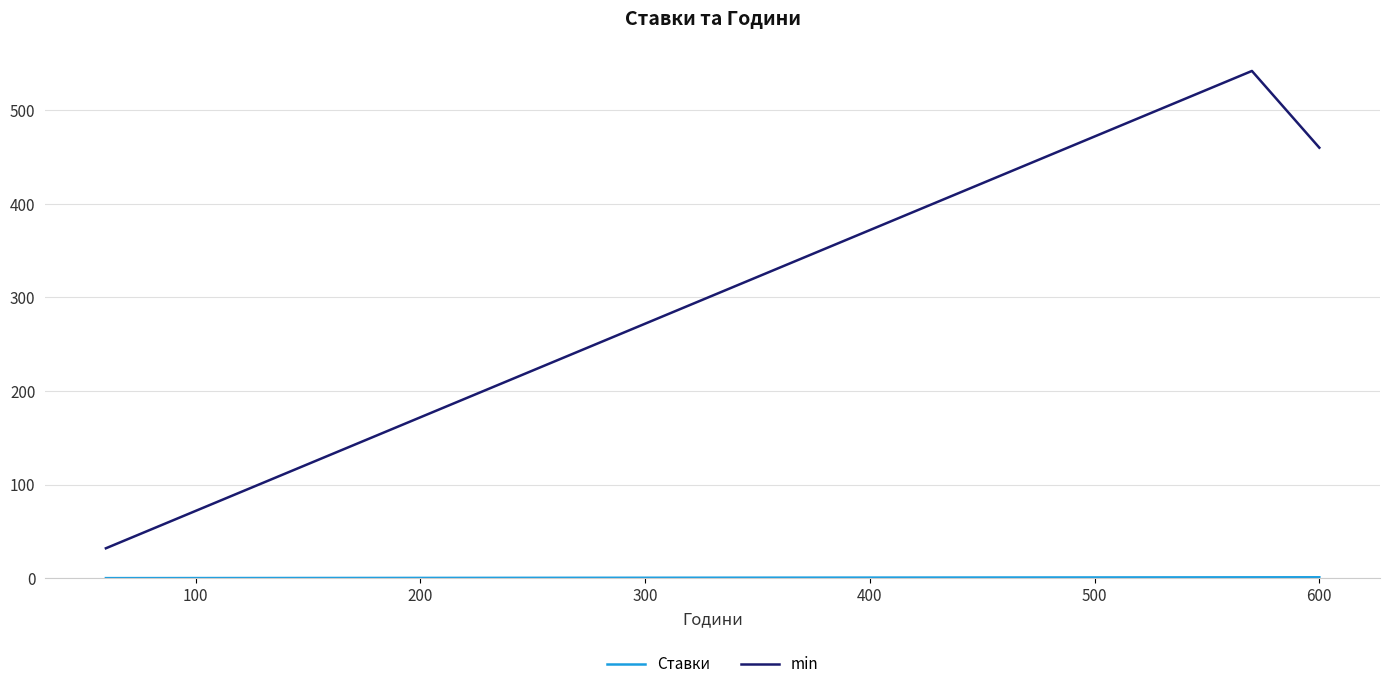

True or false: Ставки and min intersect in this chart.

False